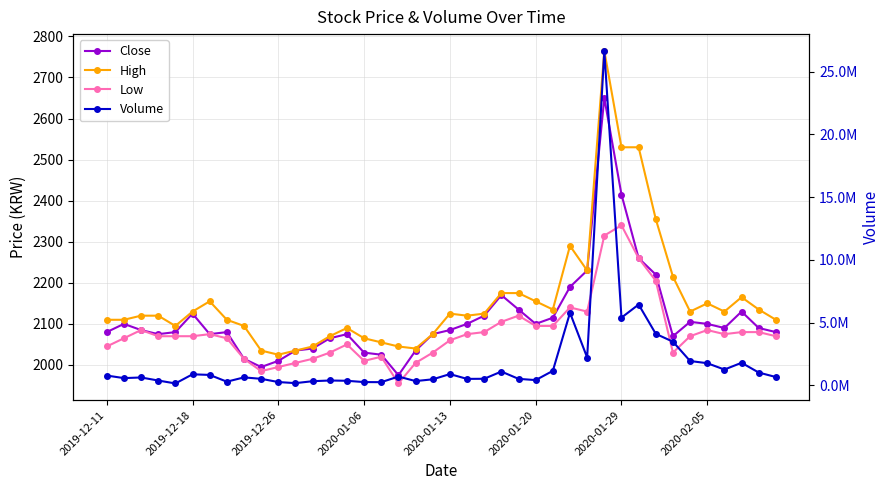

True or false: Volume has more than 1 interior local peaks.

True